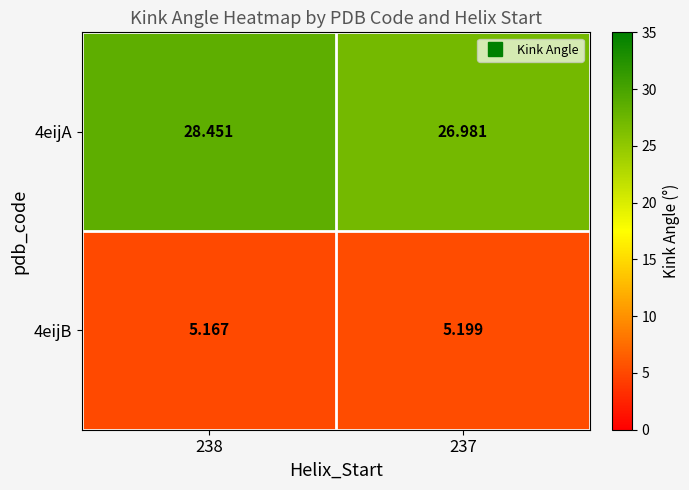

Rank the series by their average value, from highest to lowest.

4eijA, 4eijB